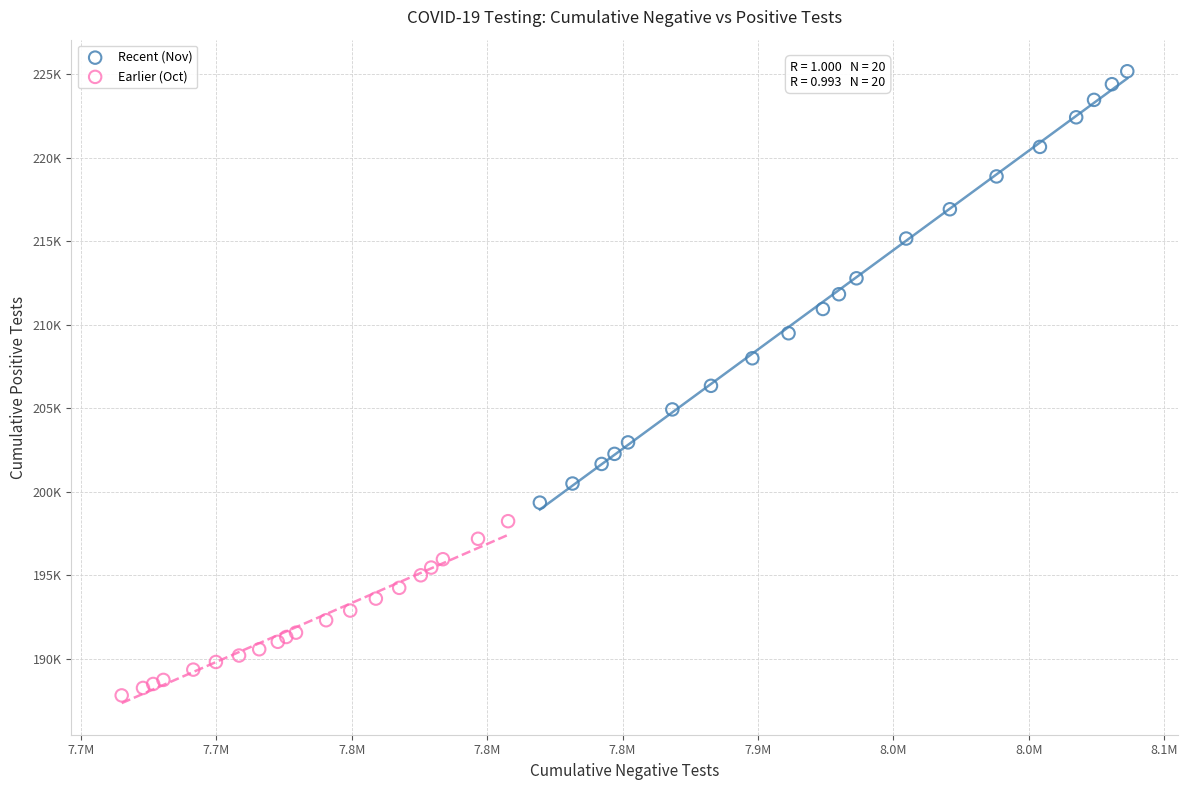

What are all the series names shown in the legend?

Recent (Nov), Earlier (Oct)